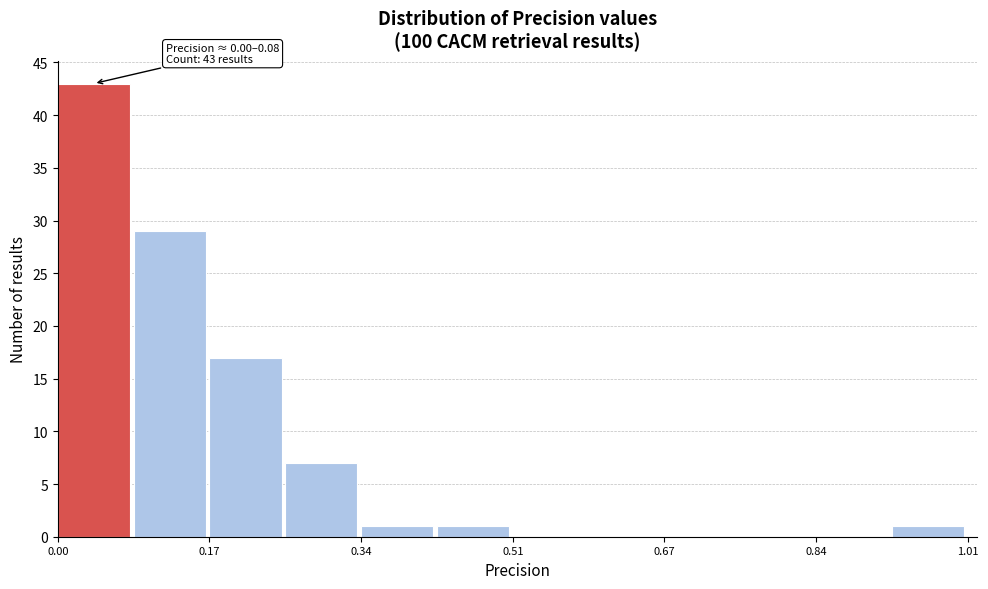

Over which range of the x-axis is the bar tallest?

0.00 to 0.08